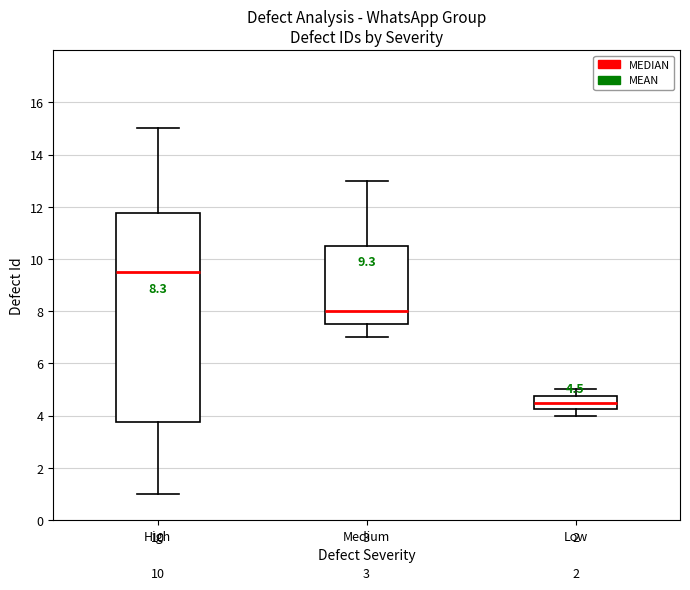

Which box's median line is the highest?

High